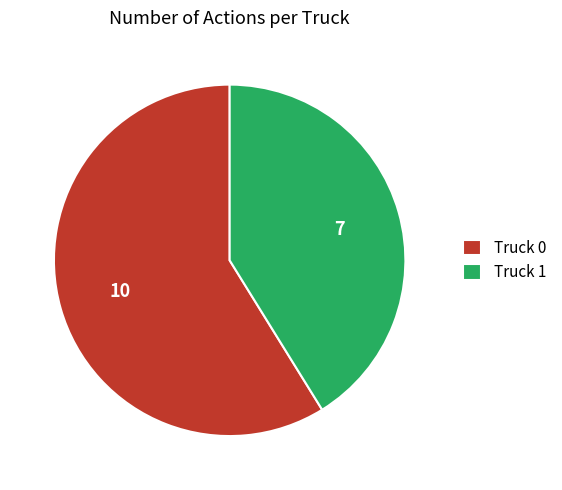

Rank the categories by value from highest to lowest.

Truck 0, Truck 1